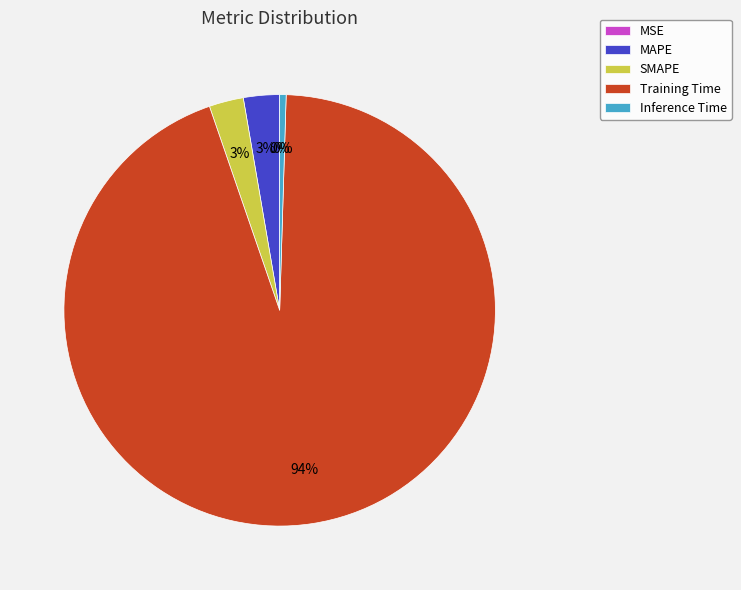

Which category has the biggest portion of the pie?

Training Time